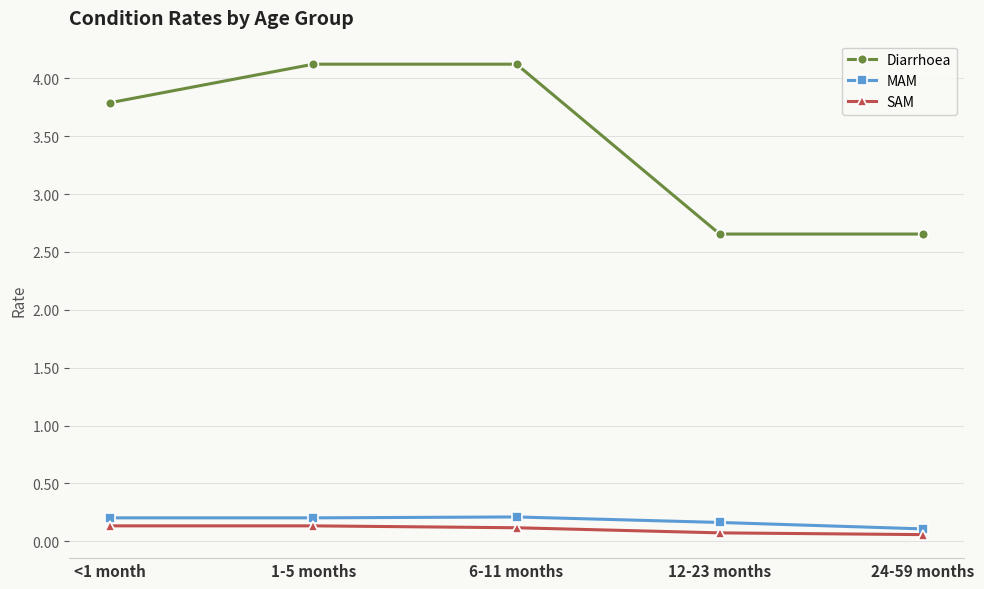

What is the sum of all SAM values?

0.5